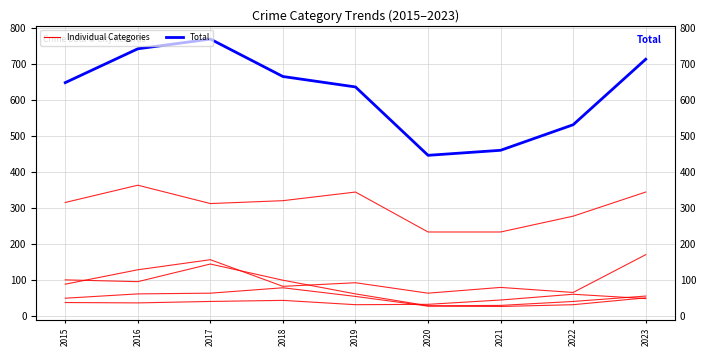

Where is the first local maximum for Motor Vehicle Theft?

2017